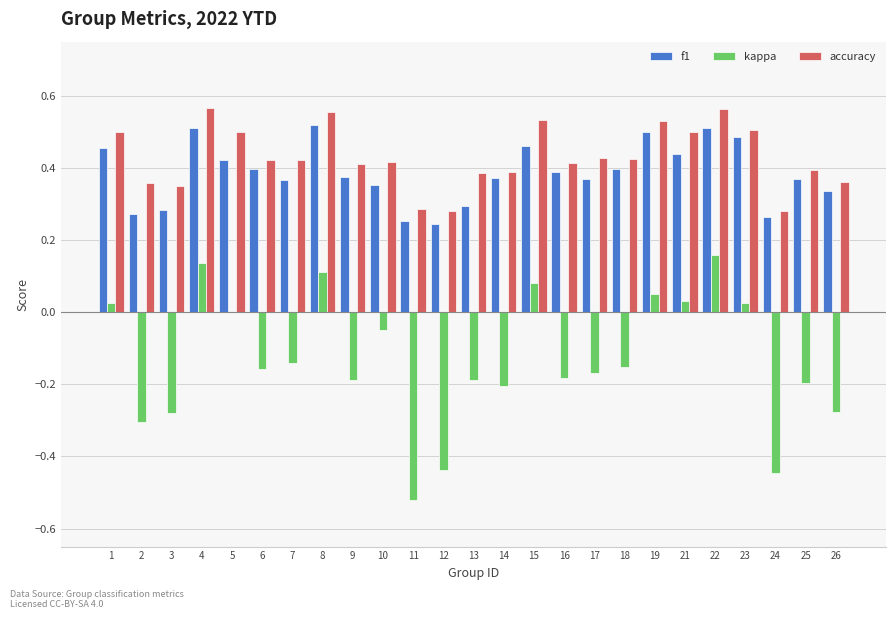

Where does the kappa series first go above 0?

1